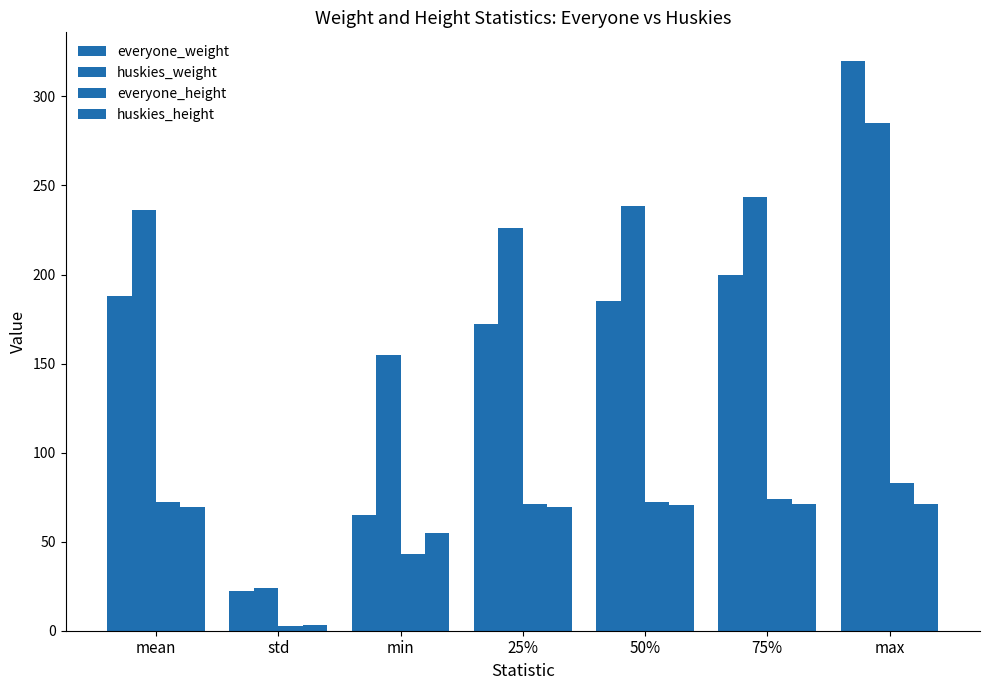

True or false: huskies_height has a value of 42.9 at max.

False